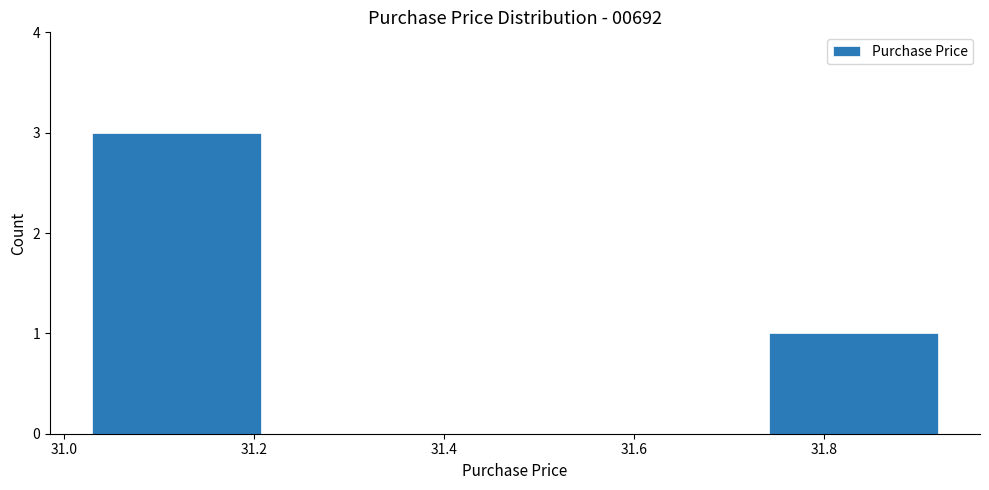

Reading left to right, list every bar in this chart as the range it spans on the x-axis followed by its height. Neither the bar edges nor the heights are printed on the chart, so give them approximately, as read against the axes.

31.030 to 31.208: 3
31.208 to 31.386: 0
31.386 to 31.564: 0
31.564 to 31.742: 0
31.742 to 31.920: 1